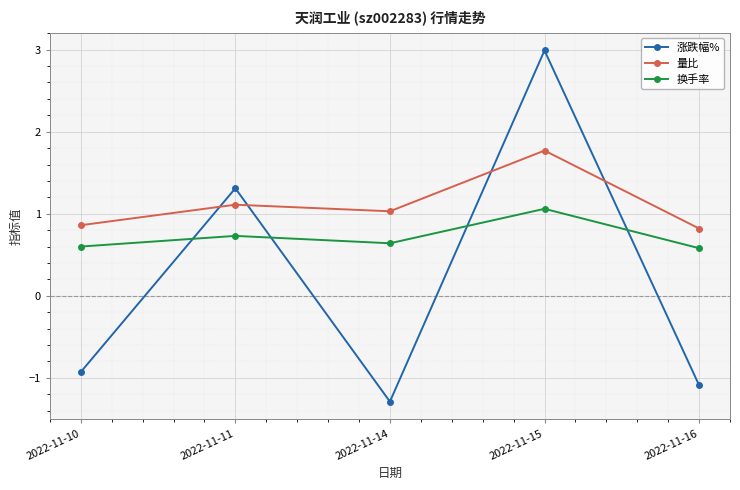

Which series has the widest spread of values?

涨跌幅%